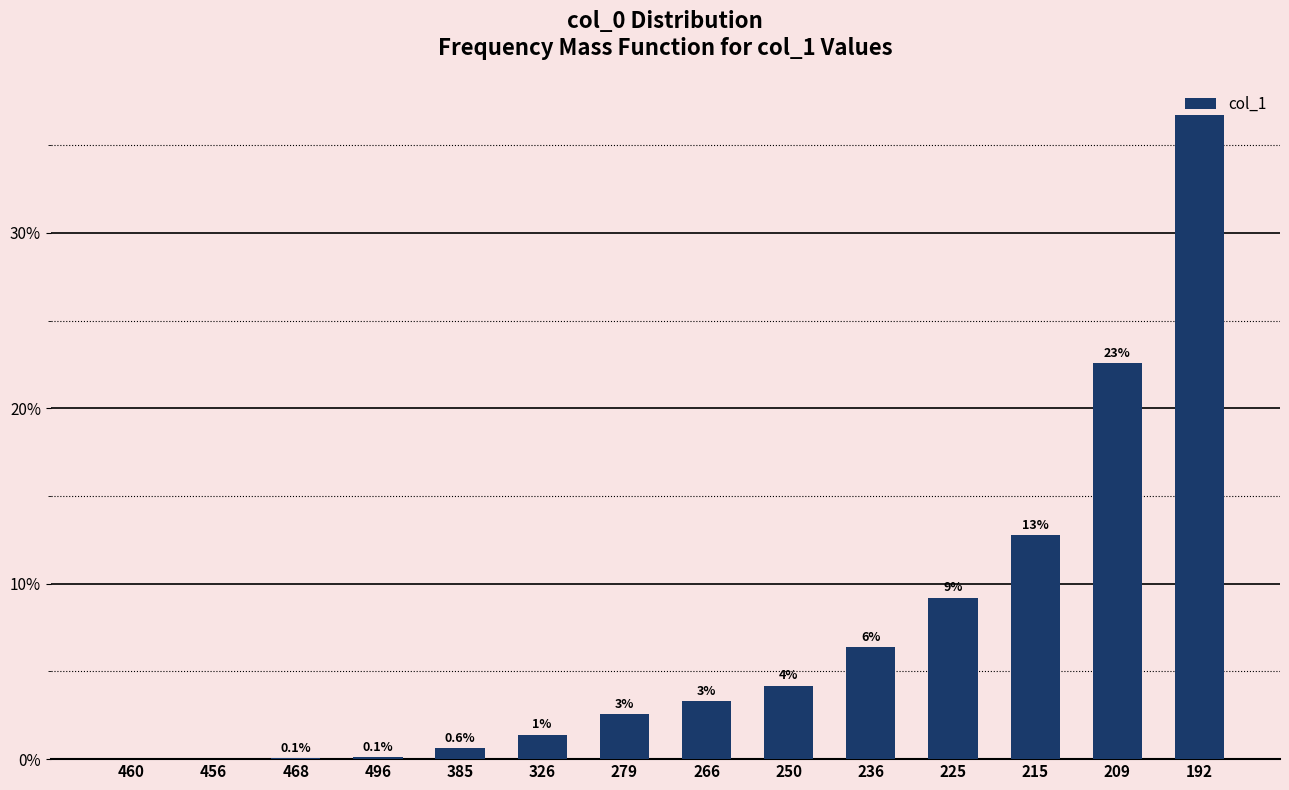

Rank the categories by value from lowest to highest.

460, 456, 468, 496, 385, 326, 279, 266, 250, 236, 225, 215, 209, 192